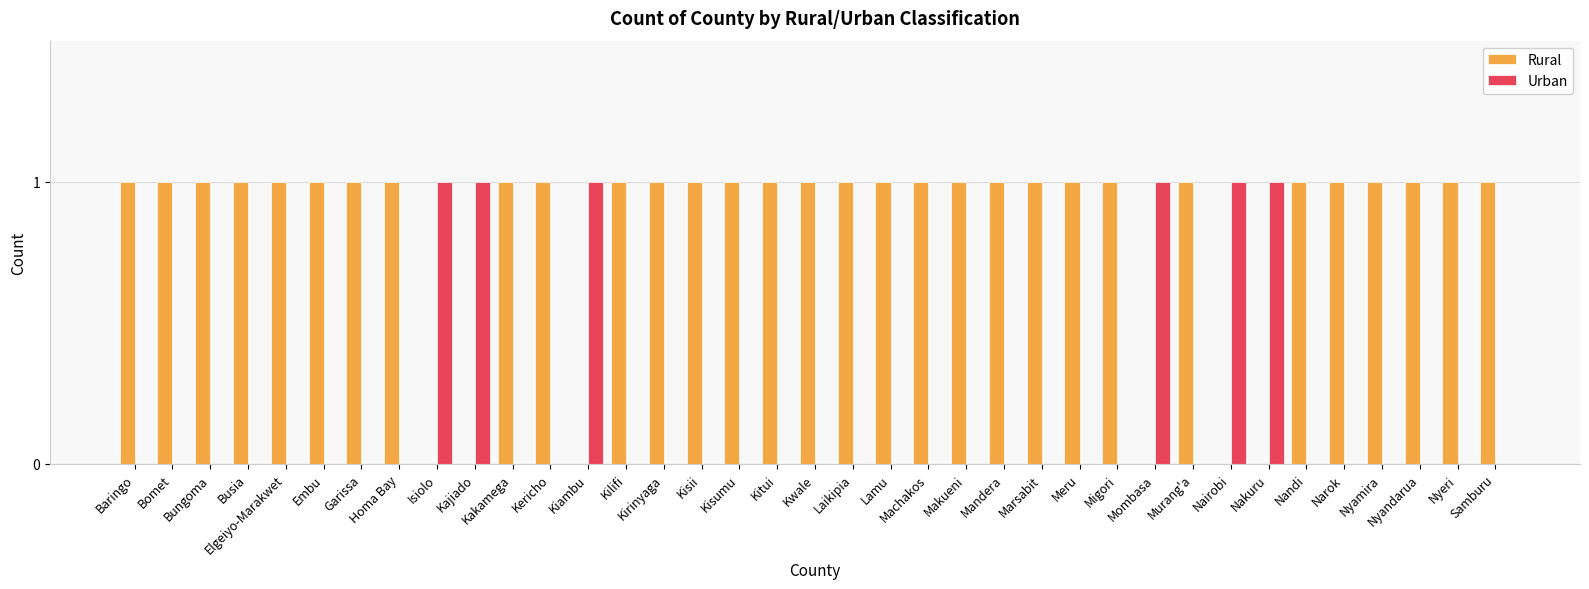

What is the sum of all Urban values?

6